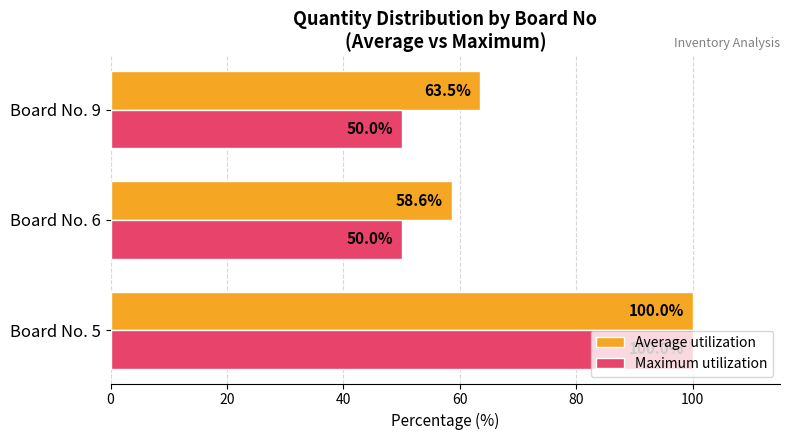

At which category is the sum across all series the highest?

Board No. 5